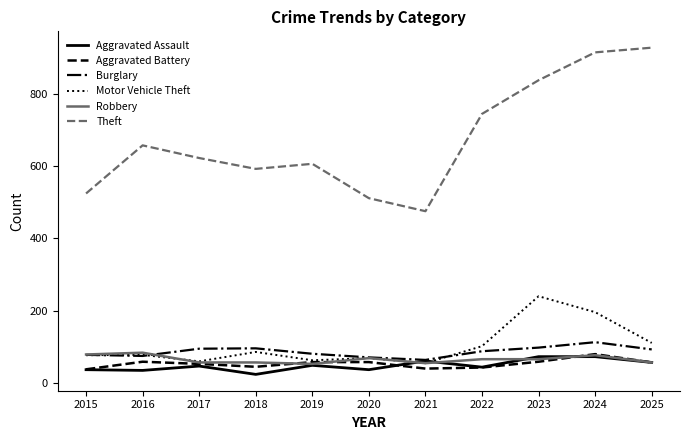

Which series has the widest spread of values?

Theft